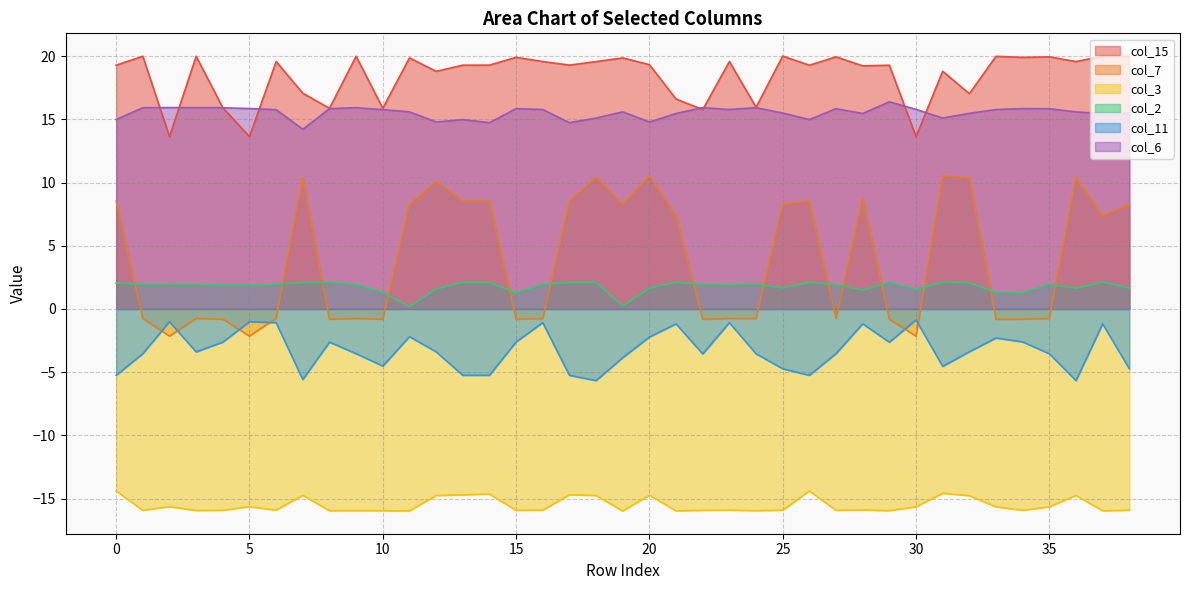

True or false: col_6 and col_7 cross at least once.

False